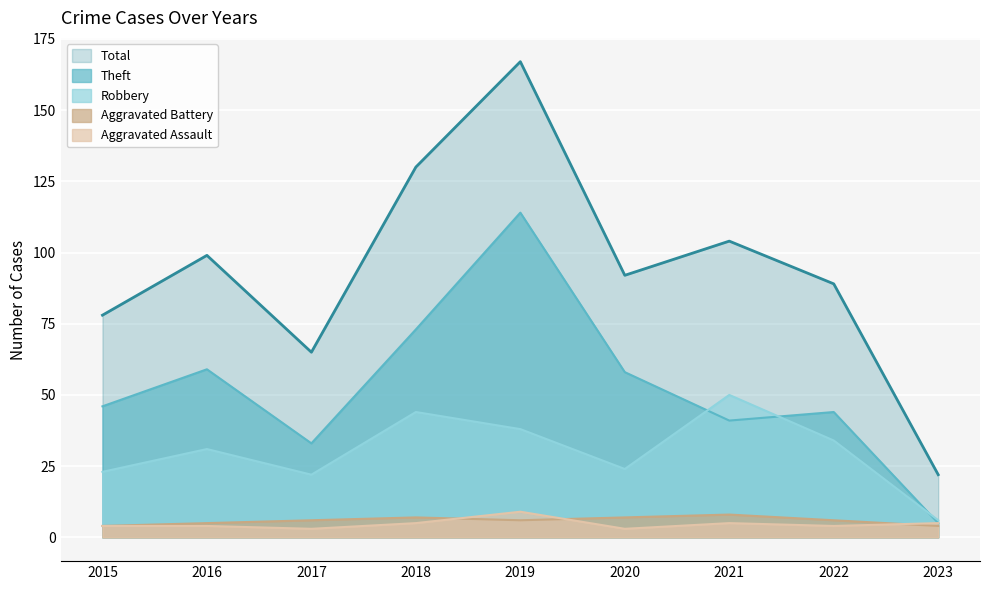

How many lines are shown in the chart?

5